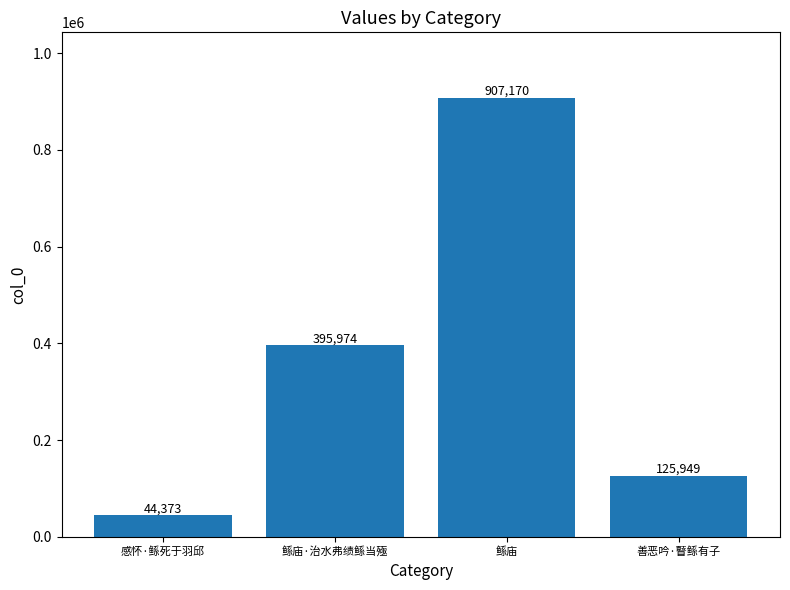

What is the difference between the values at 感怀·鲧死于羽邱 and 善恶吟·瞽鲧有子?

81576